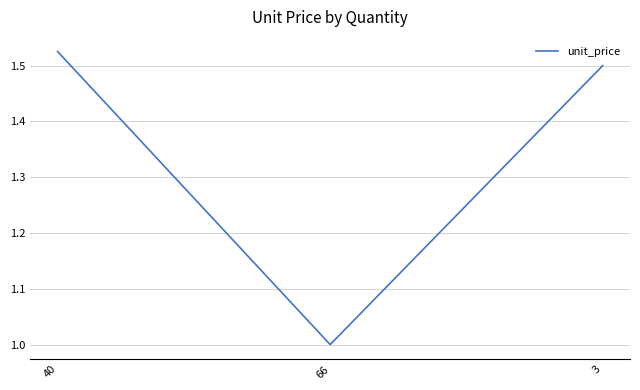

What position from the right is 40?

3